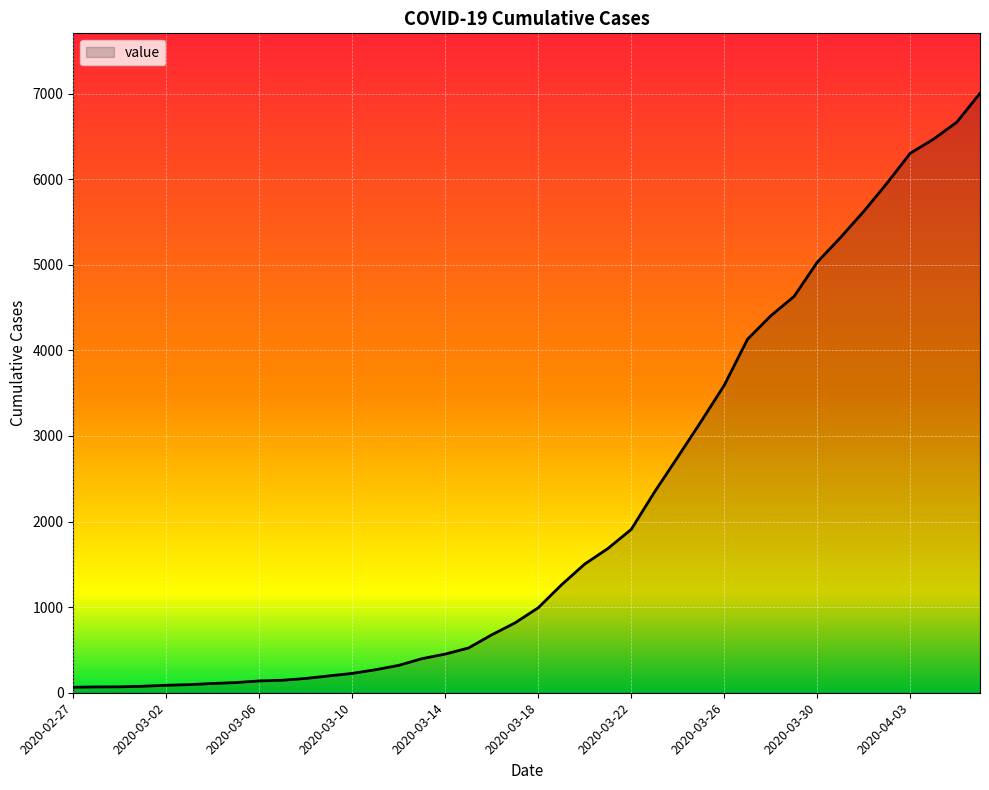

How many lines are shown in the chart?

1